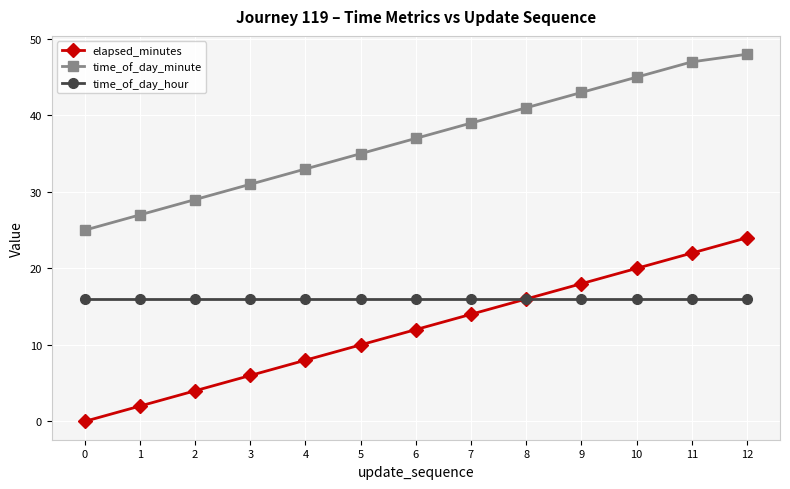

True or false: elapsed_minutes has more than 2 points higher than both neighbors.

False